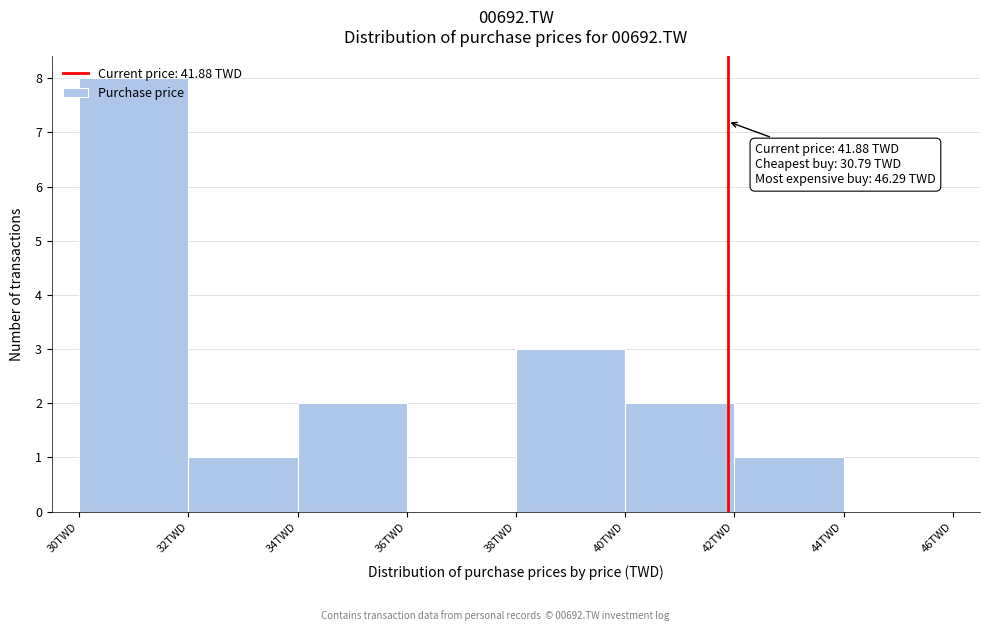

Over which range of the x-axis is the bar tallest?

30 to 32